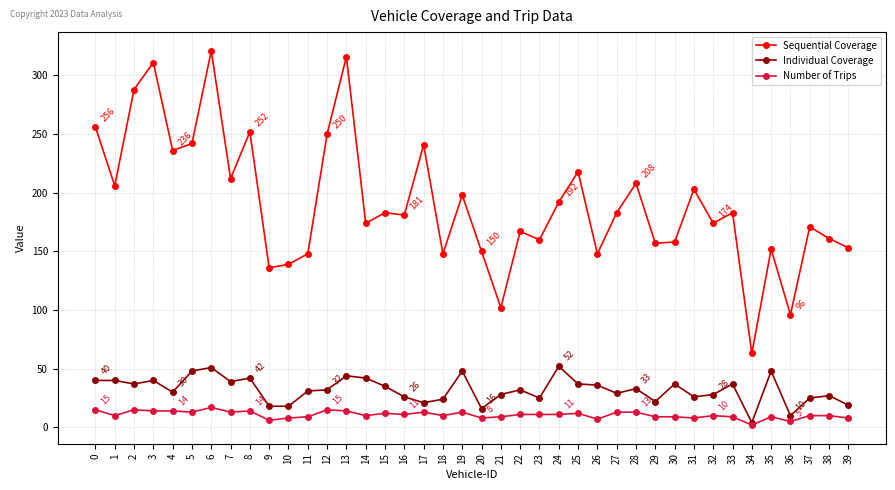

Rank the series by their maximum value, from lowest to highest.

Number of Trips, Individual Coverage, Sequential Coverage